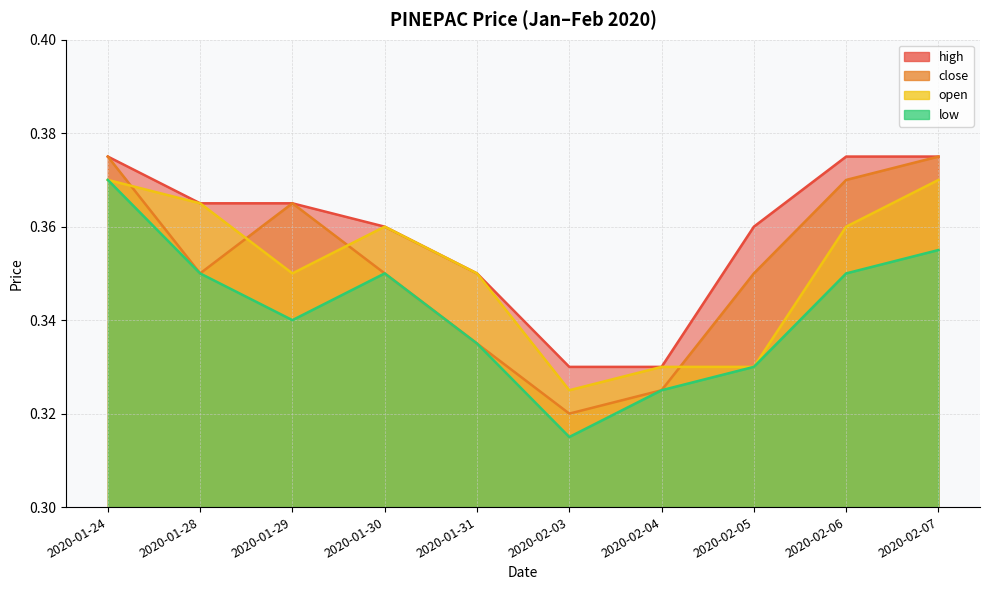

Which has a higher value, 2020-02-07 or 2020-02-03?

2020-02-07